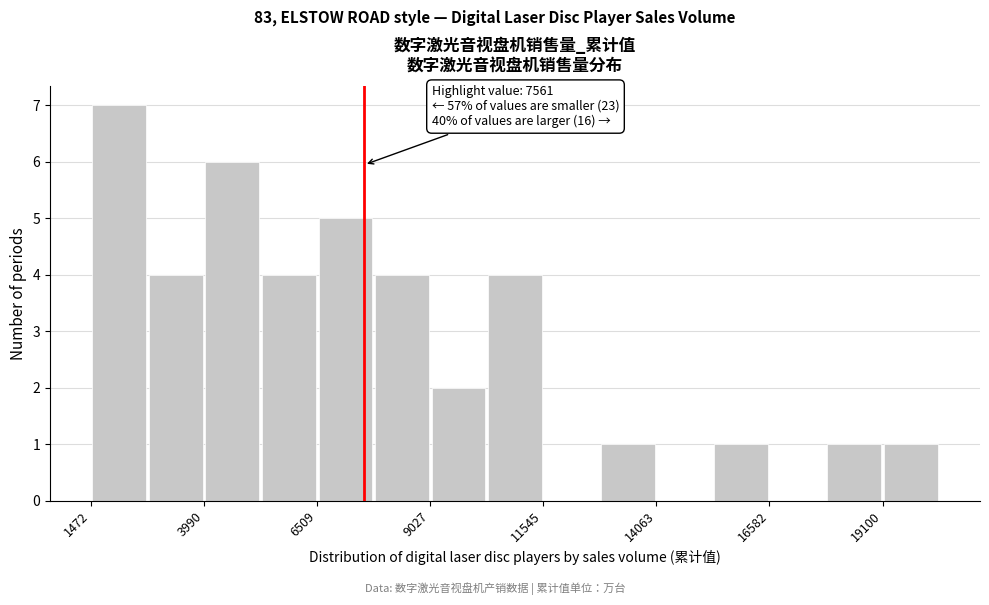

Around what value on the x-axis is the tallest bar? Give the approximate position of its centre, as read against the axis.

2000